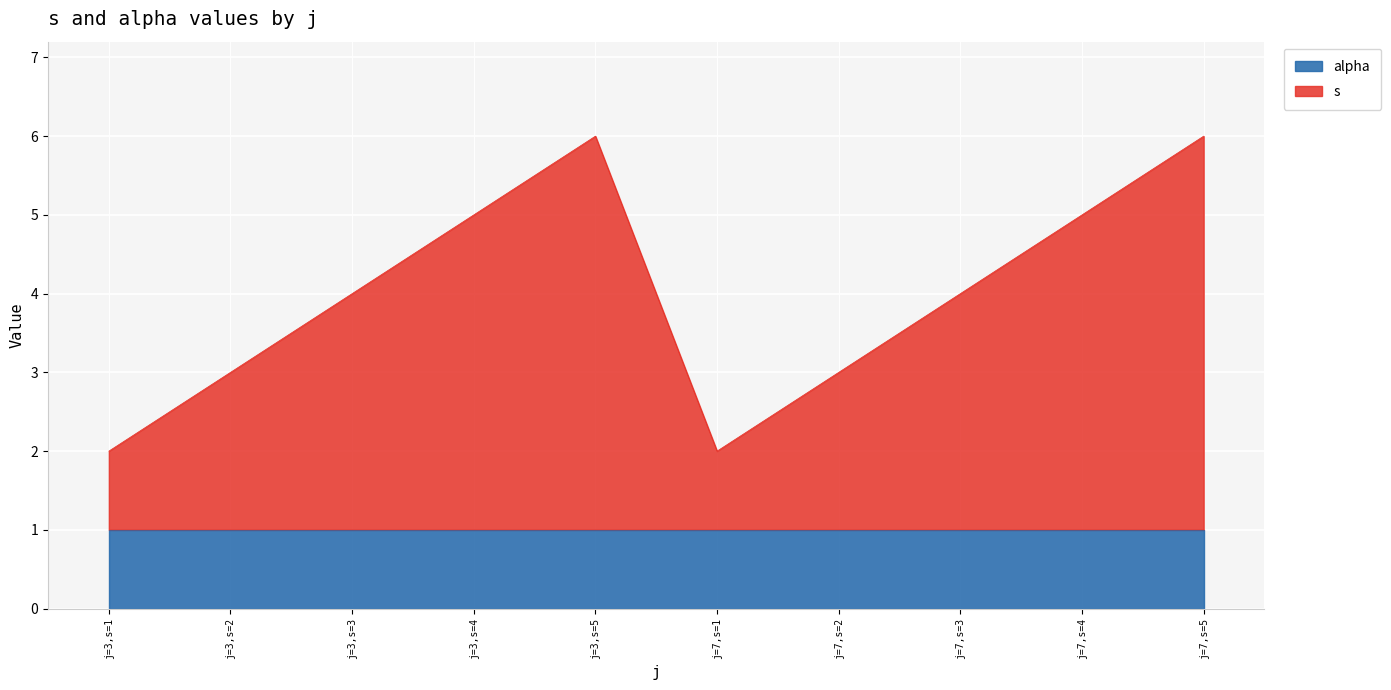

List the labels in order of value, largest first.

j=3,s=5, j=7,s=5, j=3,s=4, j=7,s=4, j=3,s=3, j=7,s=3, j=3,s=2, j=7,s=2, j=3,s=1, j=7,s=1